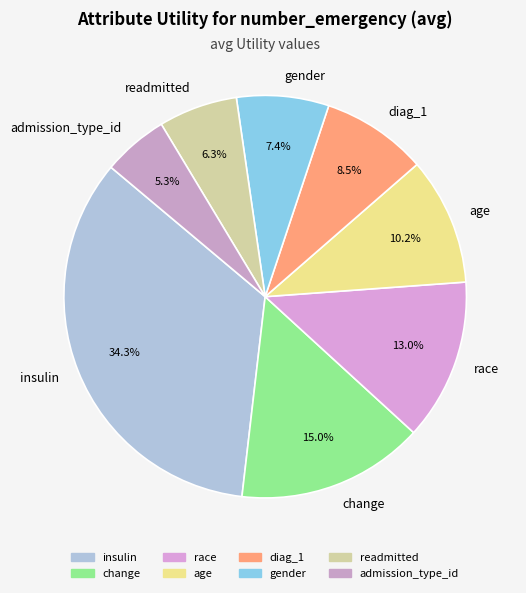

How much of the chart is everything except age?

89.8%